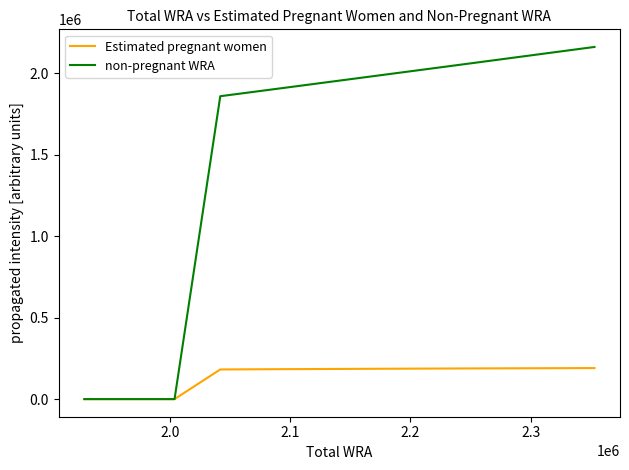

At how many categories does at least one series exceed 645504?

8